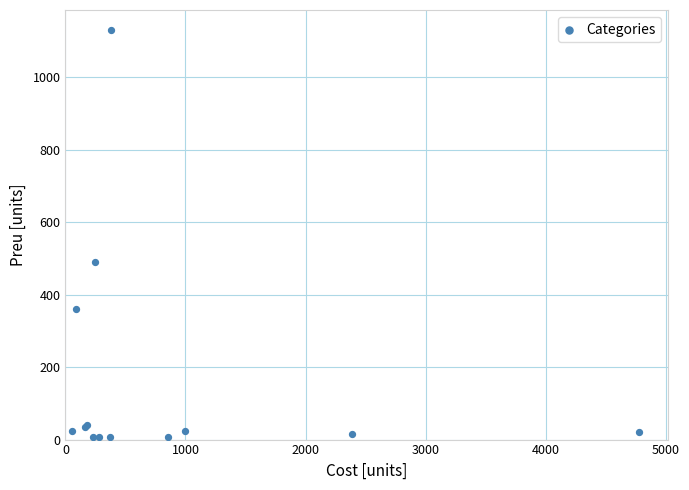

What Y value in the scatter plot is closest to 568?

489.0